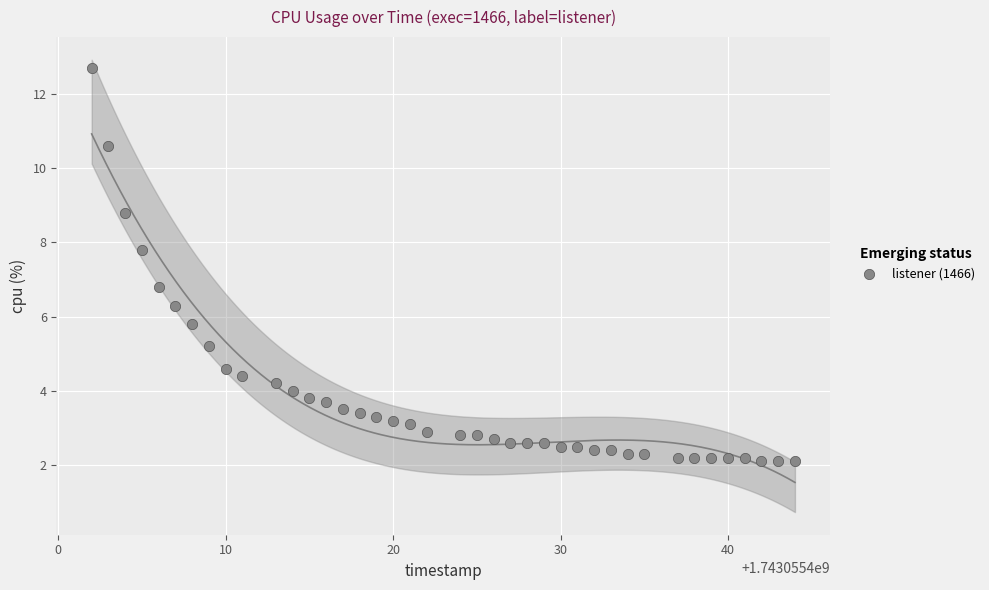

What is the range of X values (max minus min)?

42.0